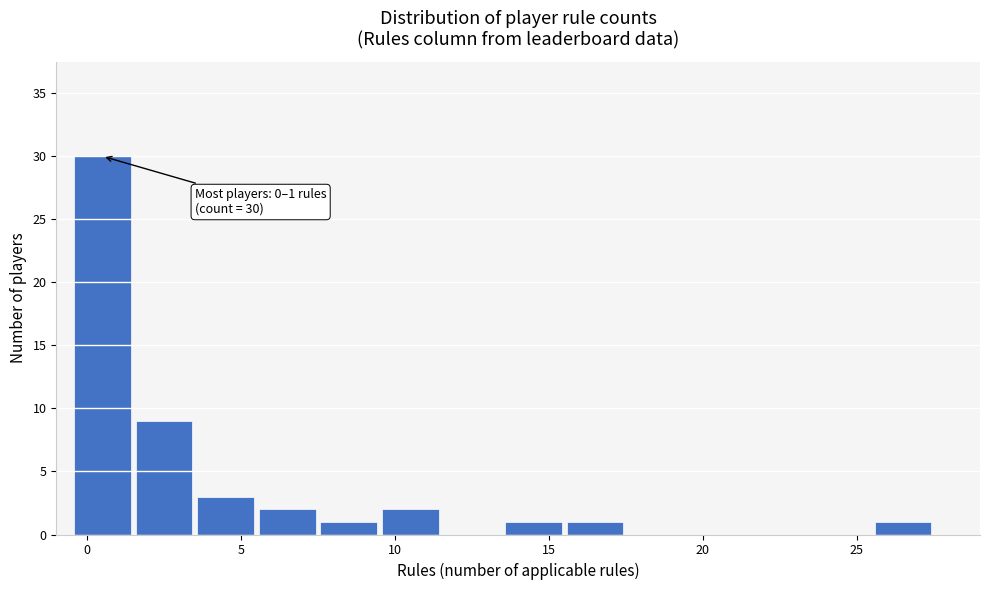

Over which range of the x-axis is the bar tallest?

-0.5 to 1.5